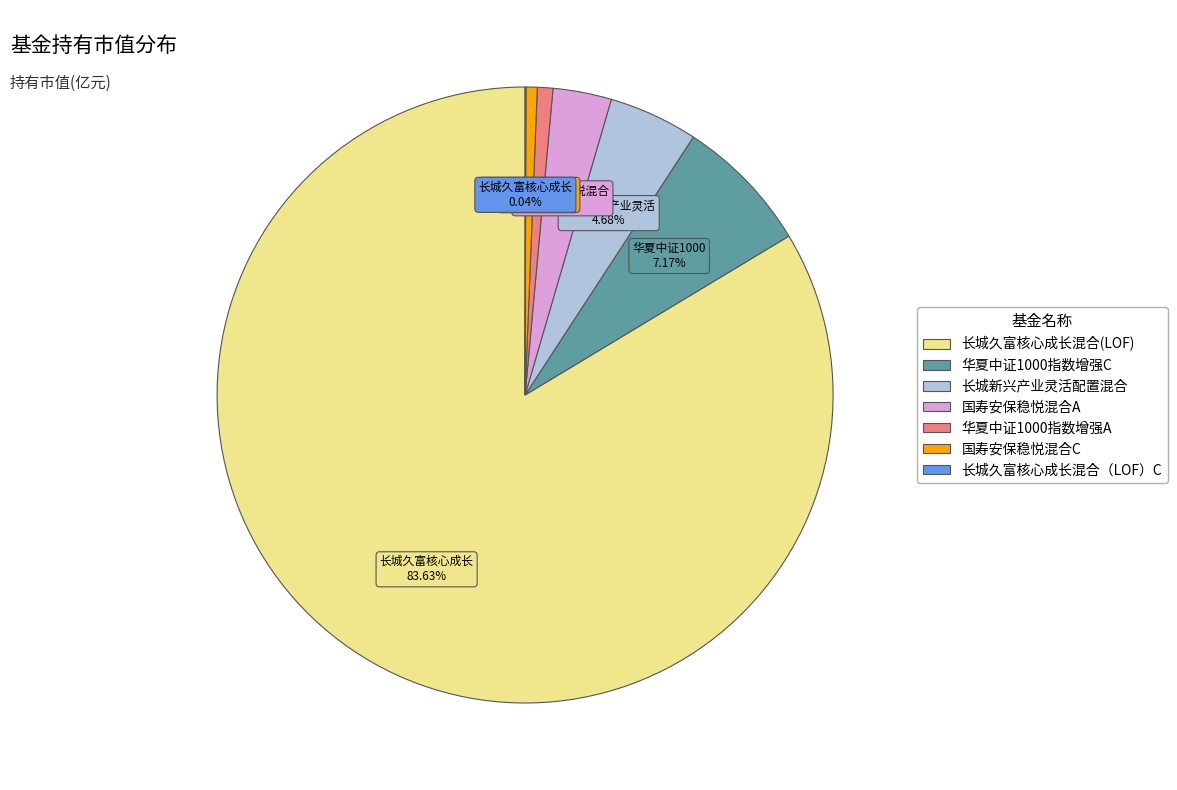

Which has a higher value, 国寿安保稳悦混合C or 国寿安保稳悦混合A?

国寿安保稳悦混合A